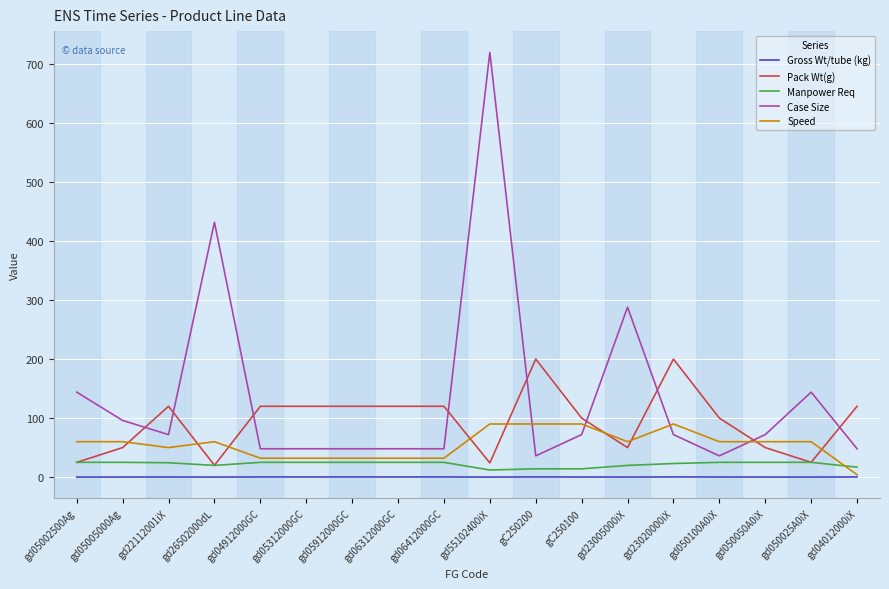

At which category is the sum across all series the highest?

gd55102400iX